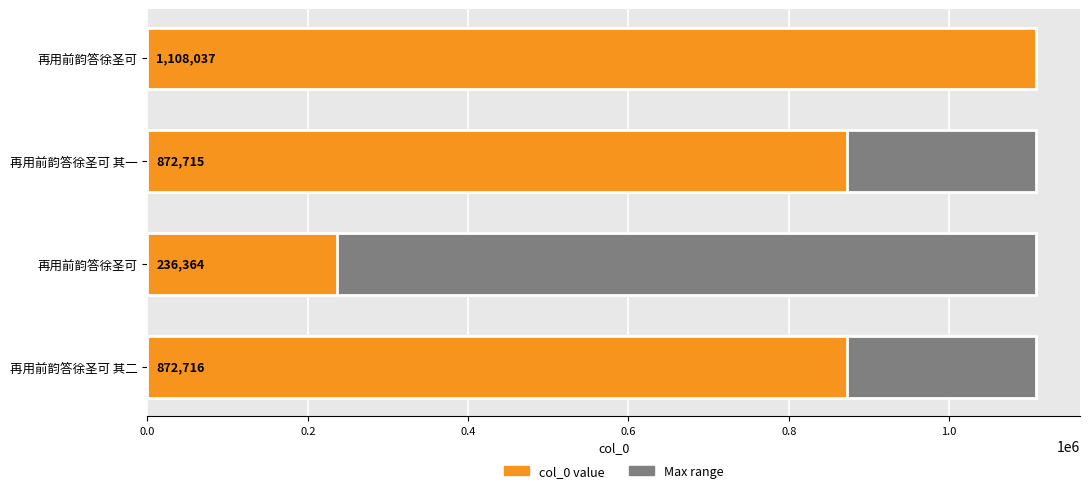

What is the value of the 2nd bar from the left?

872715